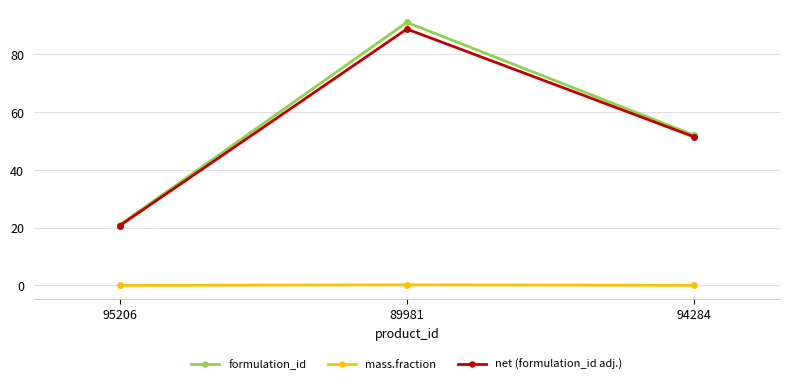

Where is formulation_id nearest to the value 56?

94284